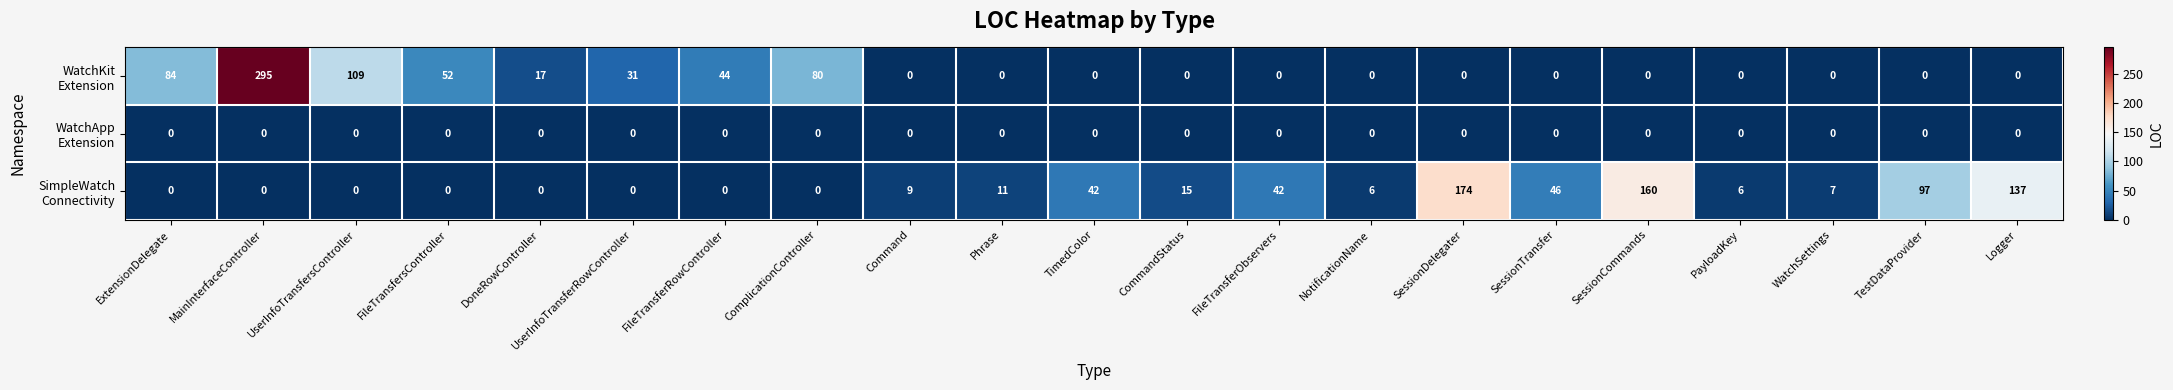

At which category does the chart reach its peak across all series?

MainInterfaceController